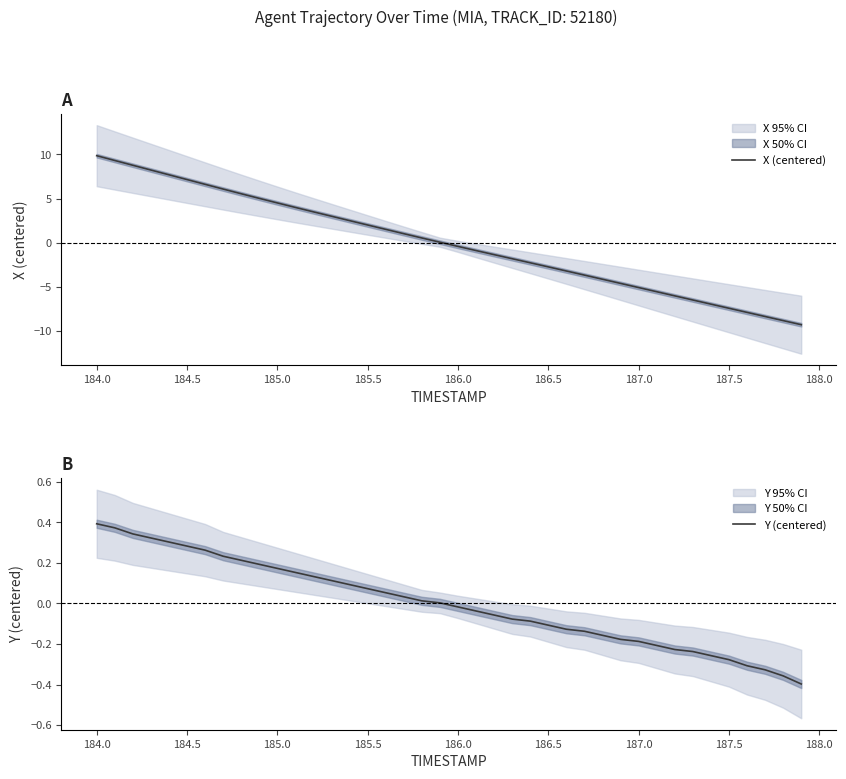

Which series has the widest spread of values?

X (centered)